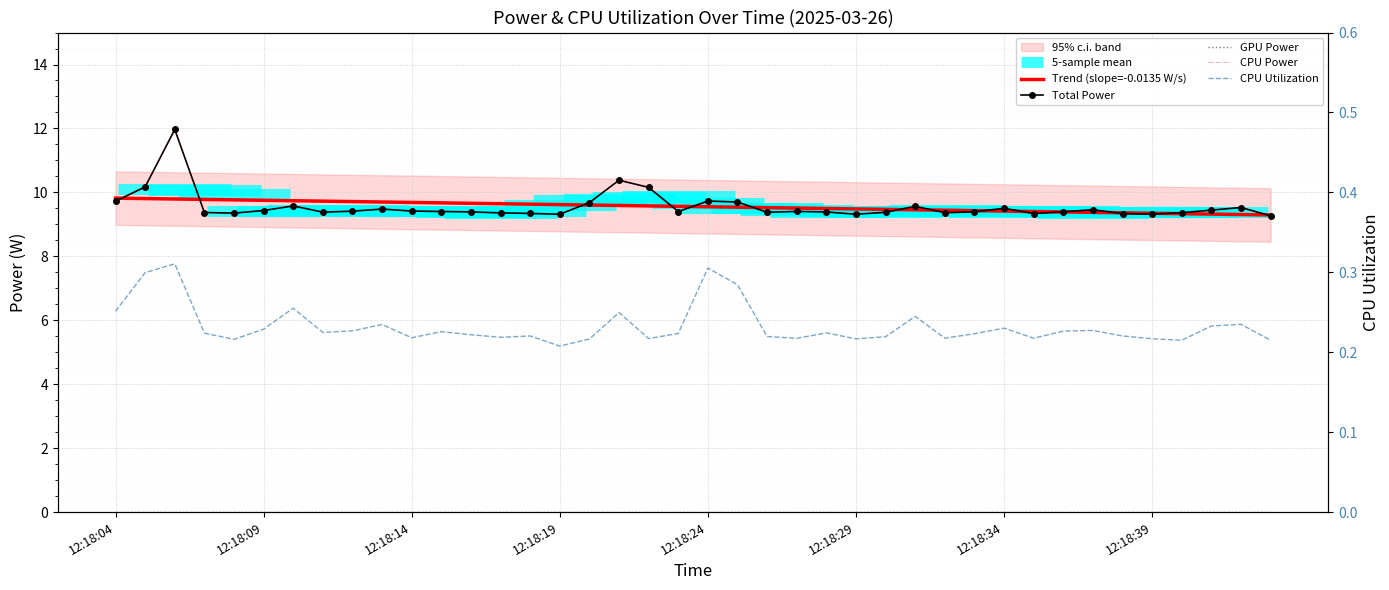

In CPU Utilization, how many points are lower than both neighbors (excluding endpoints)?

11